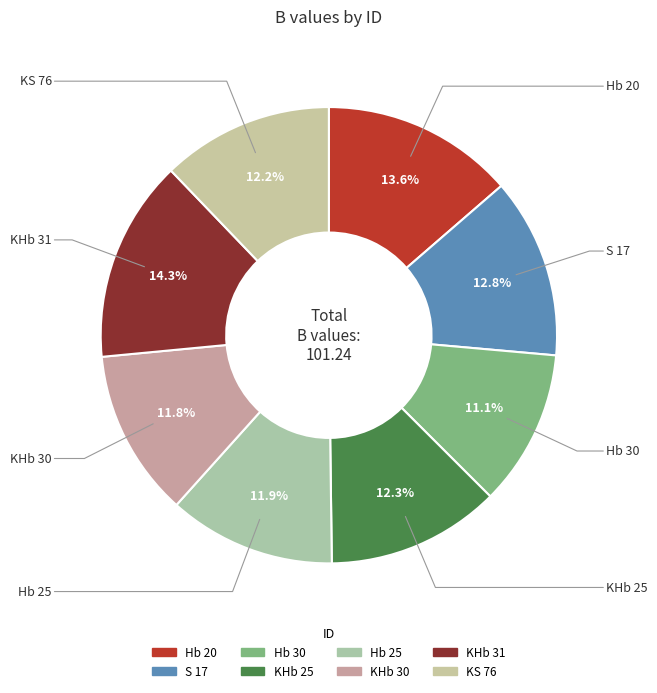

How many slices are in this pie chart?

8